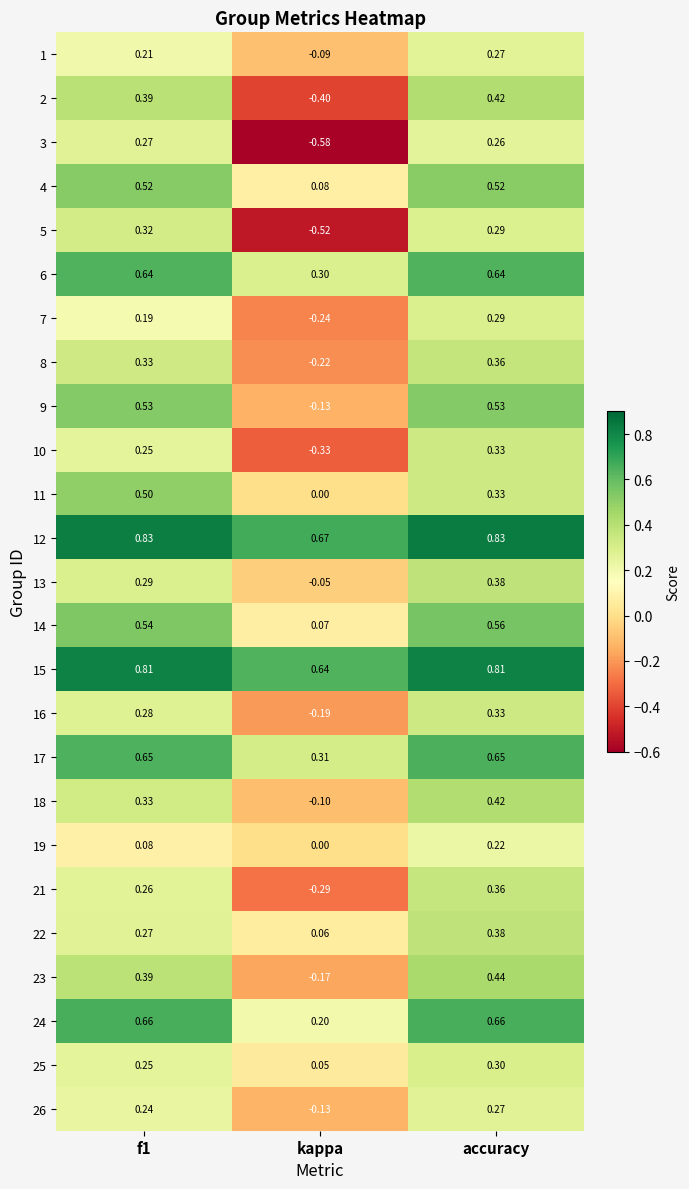

How many distinct data groups are displayed?

25